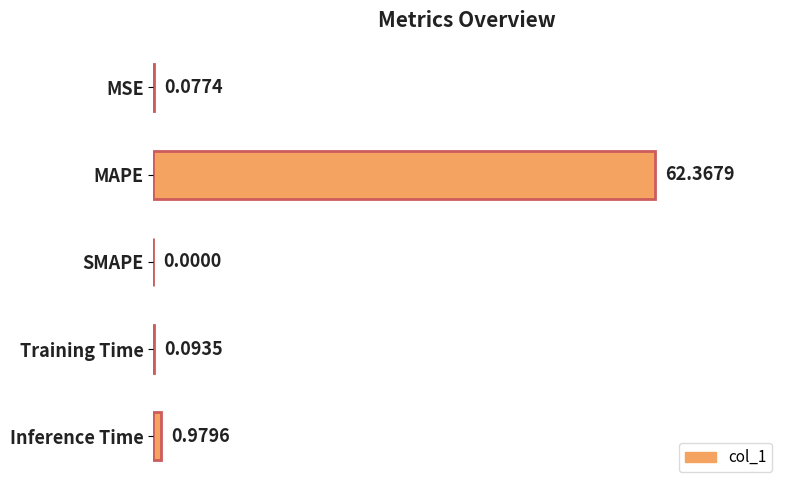

Between MAPE and SMAPE, which is larger?

MAPE